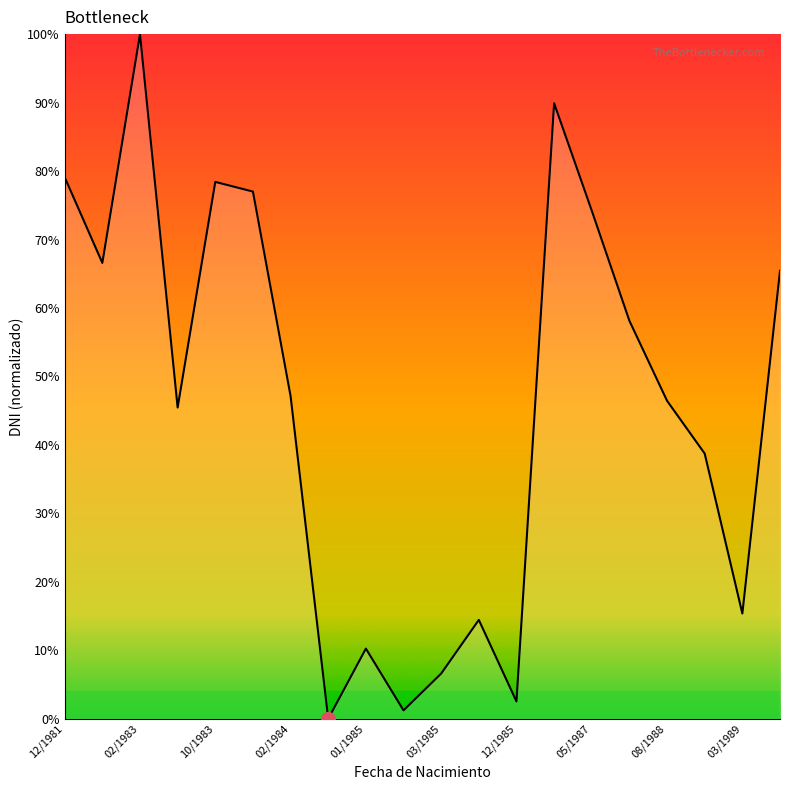

What is the difference between the maximum and minimum values?

100.0